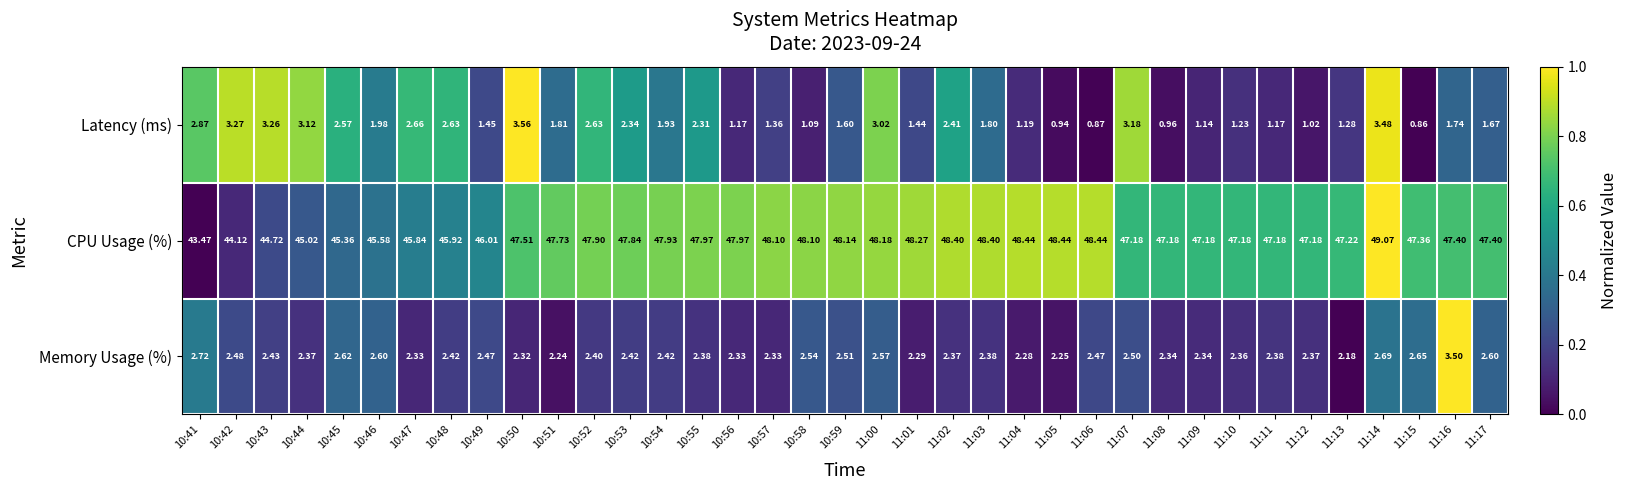

Is the value of Memory Usage (%) at 10:47 greater than the value of CPU Usage (%) at 10:46?

No